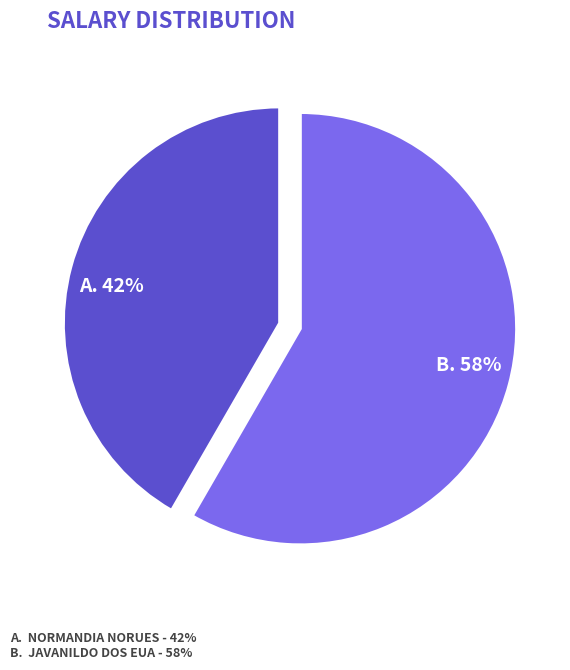

Is there a majority slice in this chart?

Yes